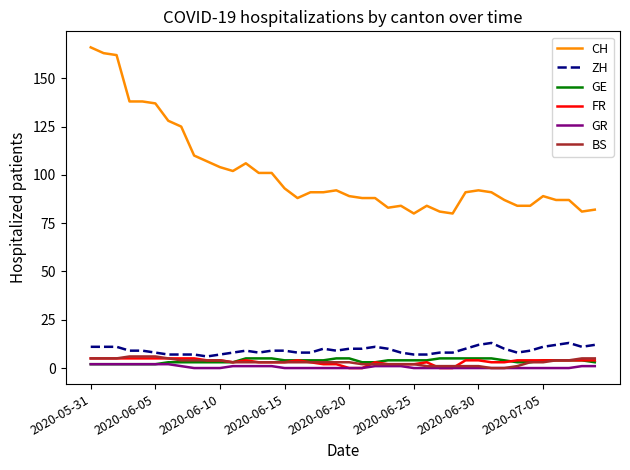

What is the difference between the second highest and second lowest values in the FR series?

5